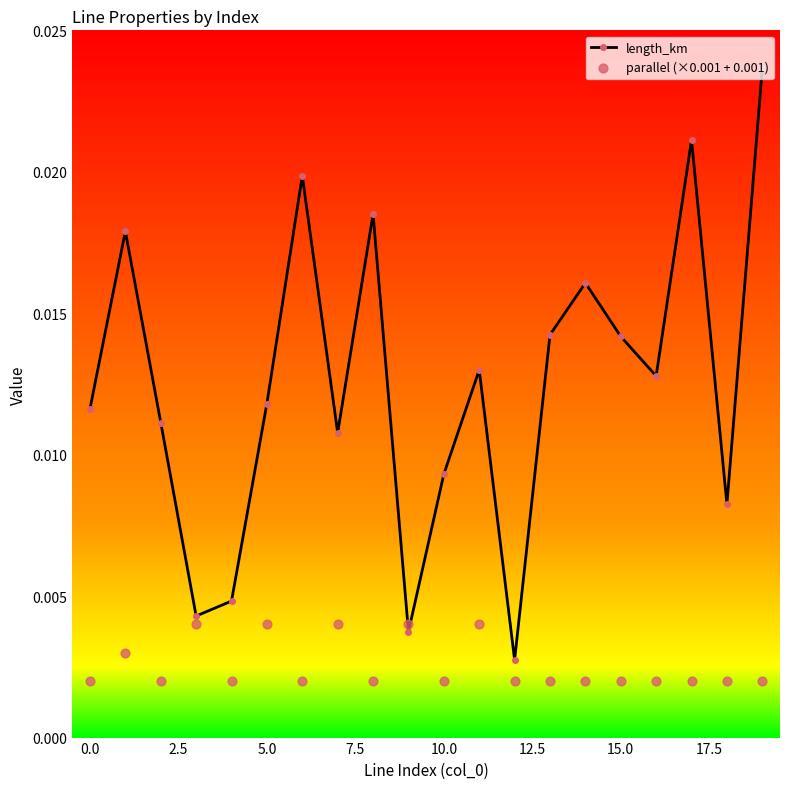

Which series has the largest total across all categories?

length_km